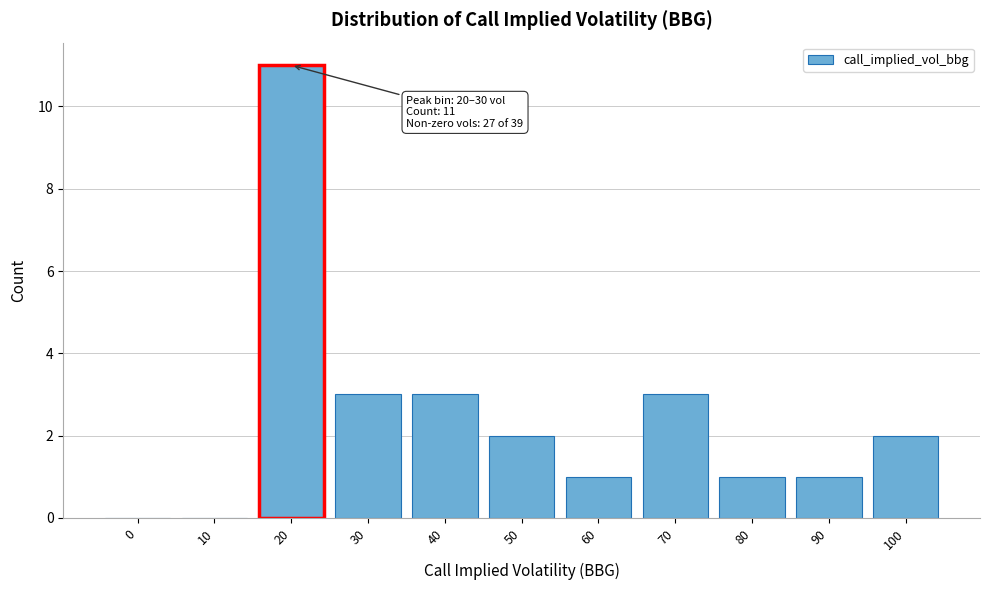

Reading left to right, what are all the values shown in this chart?

0=0	10=0	20=11	30=3	40=3	50=2	60=1	70=3	80=1	90=1	100=2